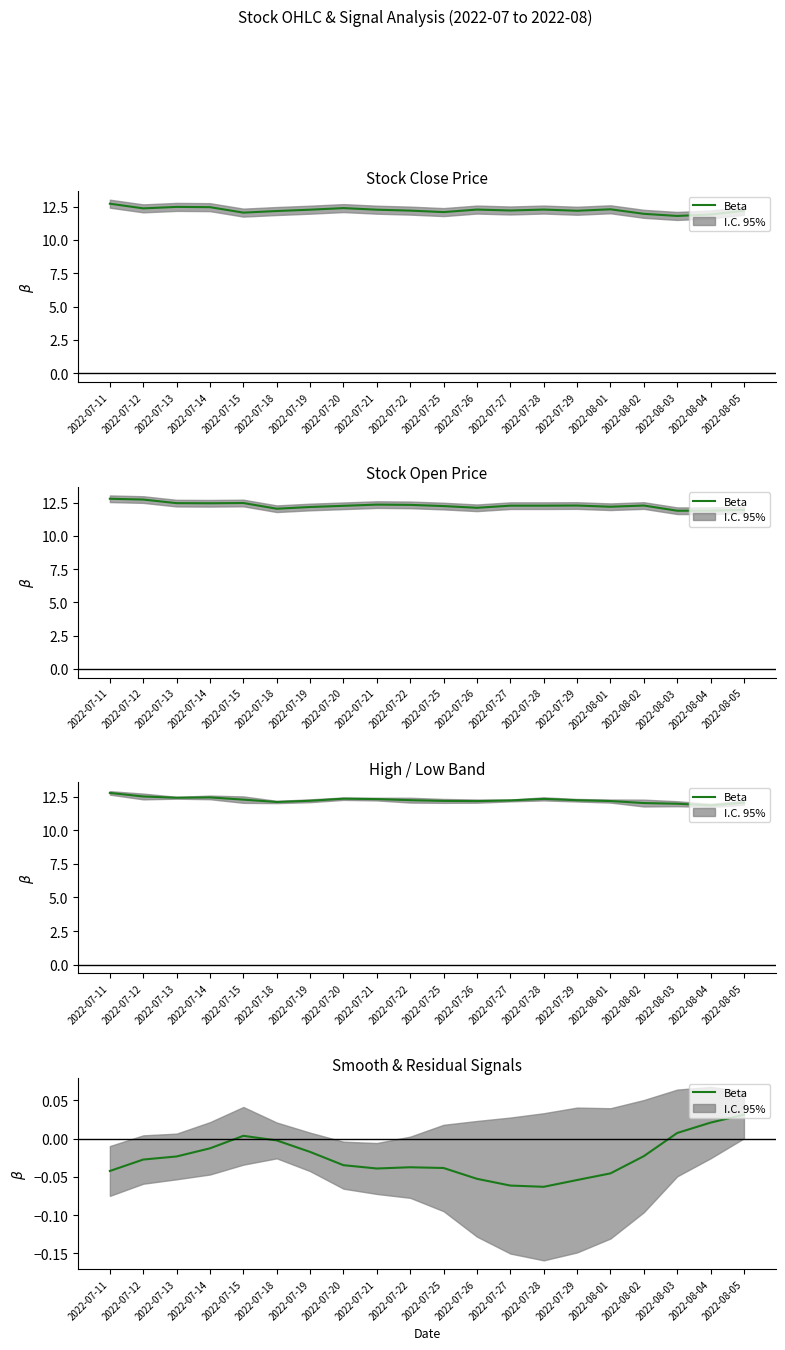

Where is the data nearest to the value 0?

2022-07-18